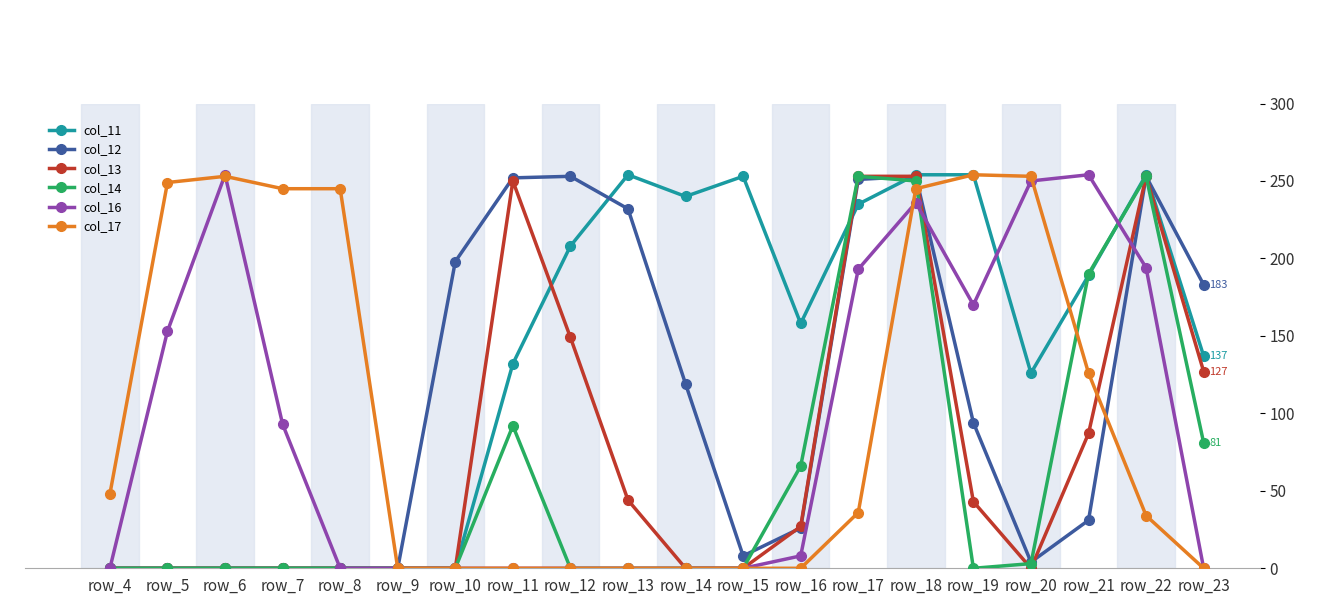

What is the maximum value shown in the chart?

254